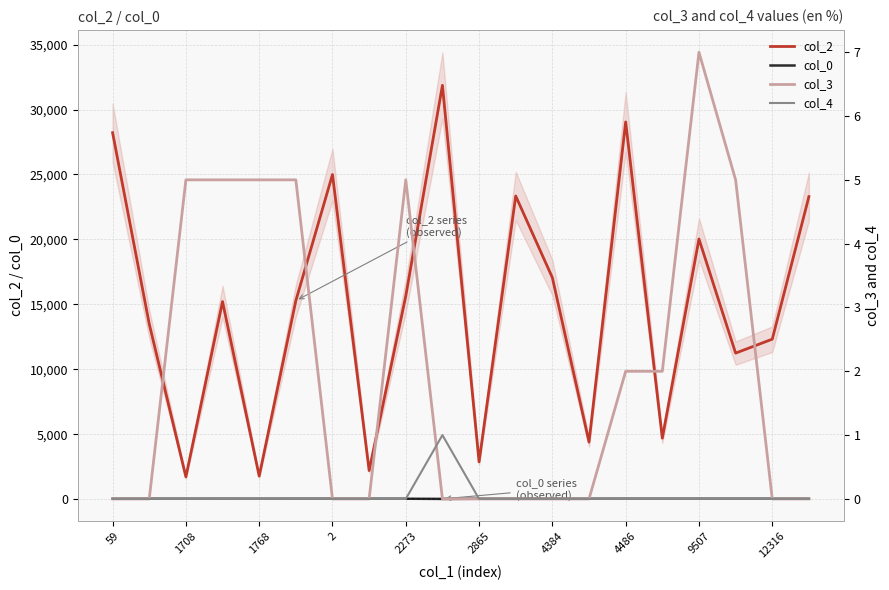

What is the maximum value shown in the chart?

31868